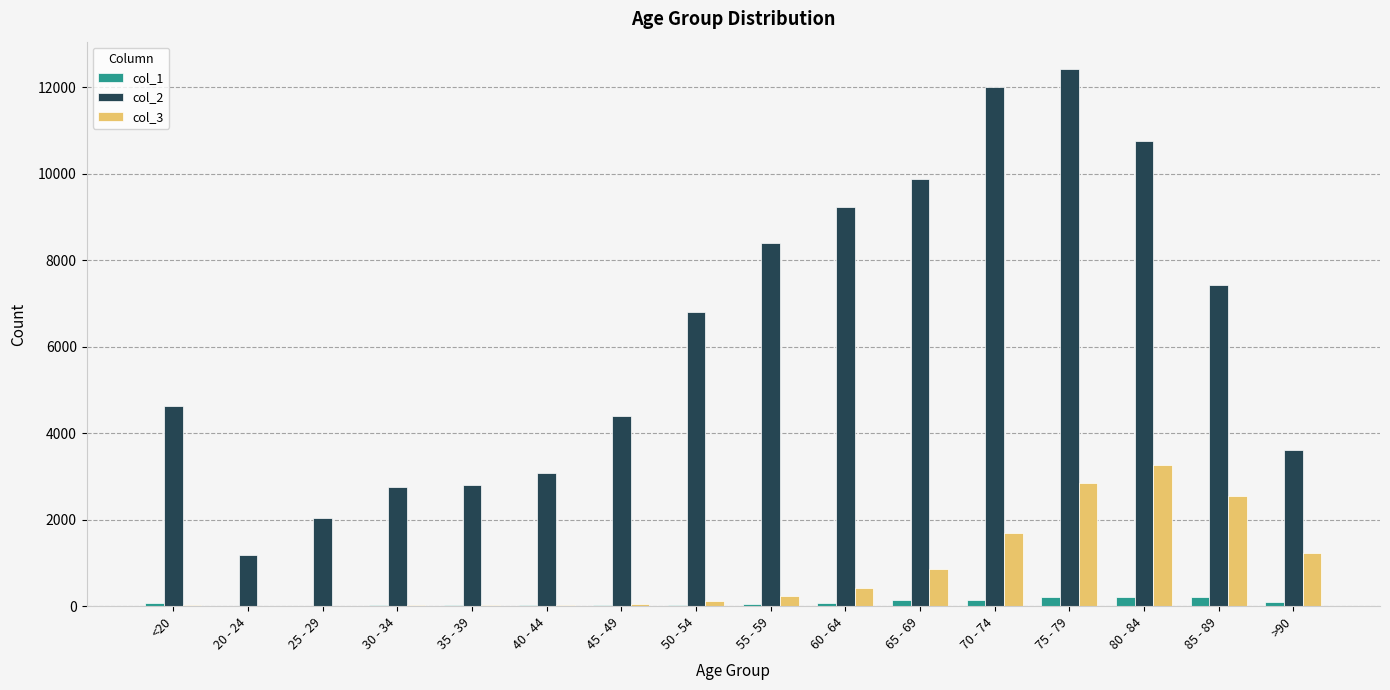

How many categories are shown in the chart?

16